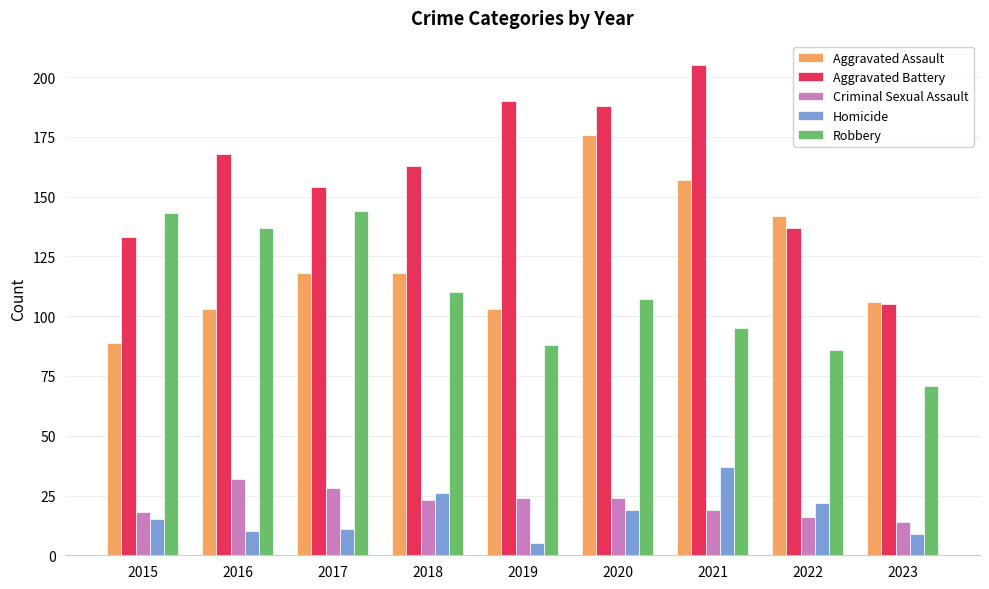

Reading right to left, list all the values displayed in this chart.

Aggravated Assault: 2023=106	2022=142	2021=157	2020=176	2019=103	2018=118	2017=118	2016=103	2015=89
Aggravated Battery: 2023=105	2022=137	2021=205	2020=188	2019=190	2018=163	2017=154	2016=168	2015=133
Criminal Sexual Assault: 2023=14	2022=16	2021=19	2020=24	2019=24	2018=23	2017=28	2016=32	2015=18
Homicide: 2023=9	2022=22	2021=37	2020=19	2019=5	2018=26	2017=11	2016=10	2015=15
Robbery: 2023=71	2022=86	2021=95	2020=107	2019=88	2018=110	2017=144	2016=137	2015=143